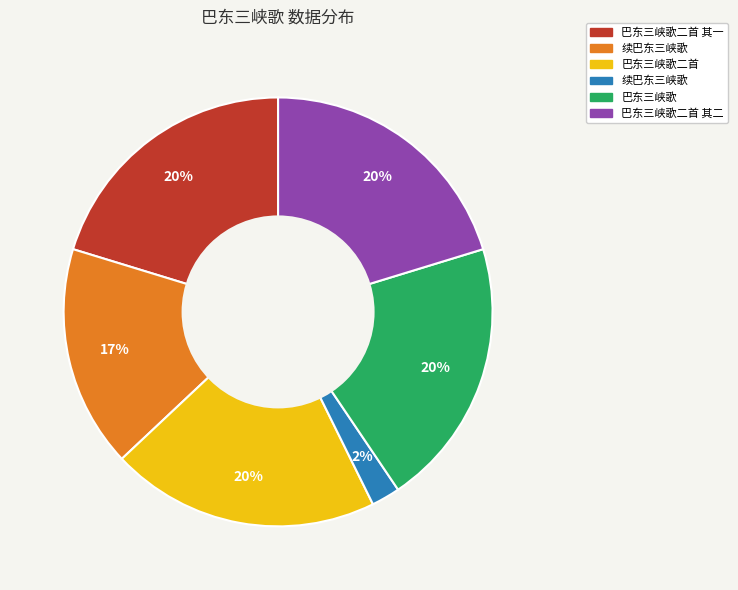

To the nearest percent, what is the difference between the largest and smallest slice percentages?

18%